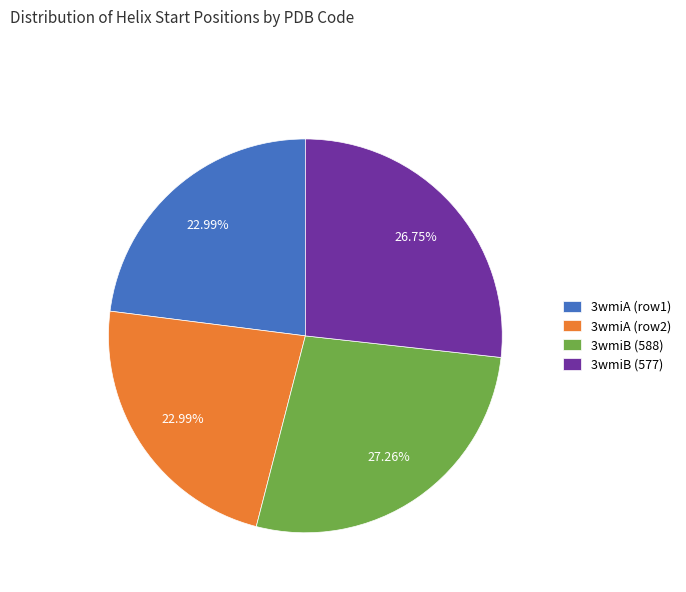

Is the sum of 3wmiA (row2) and 3wmiA (row1) greater than half?

No